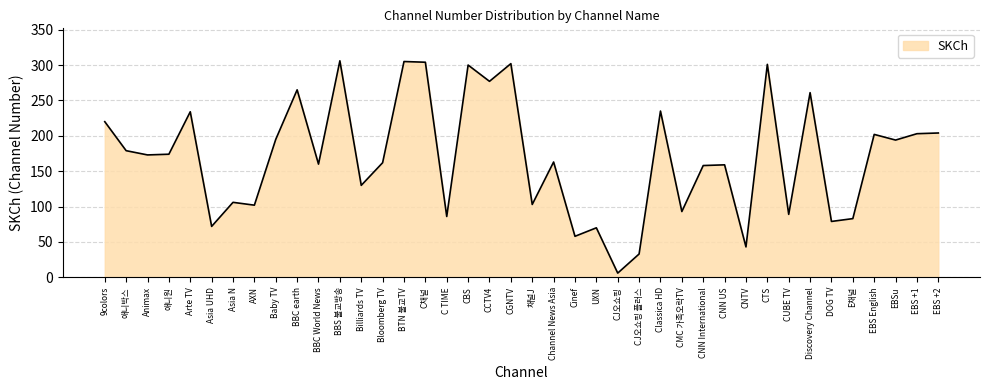

What is the maximum value shown in the chart?

306